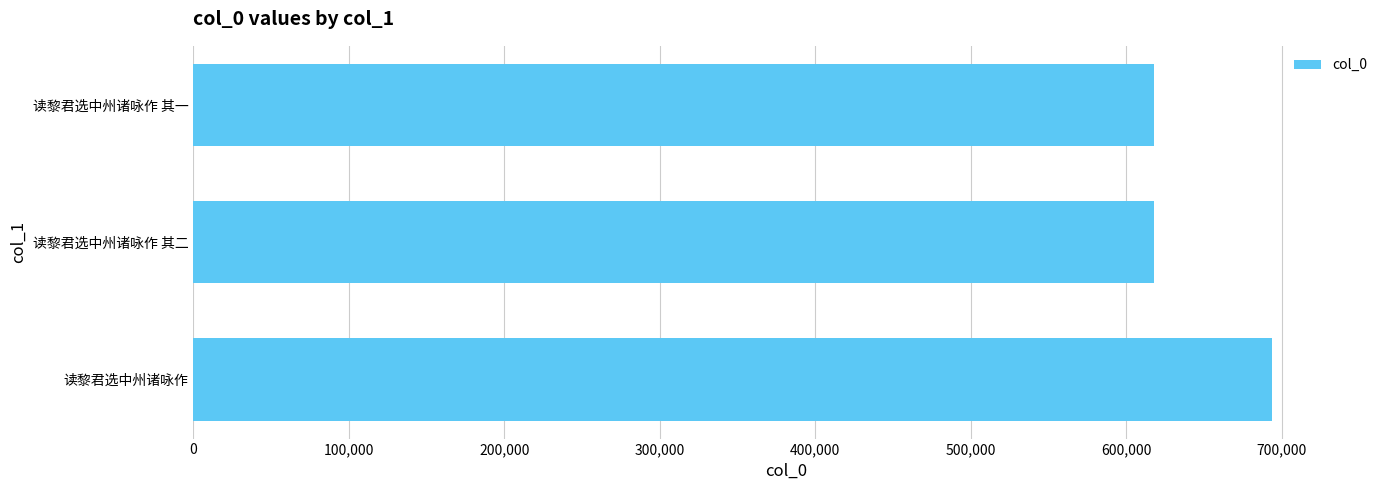

Is it true that the value at 读黎君选中州诸咏作 其二 is 617790?

True